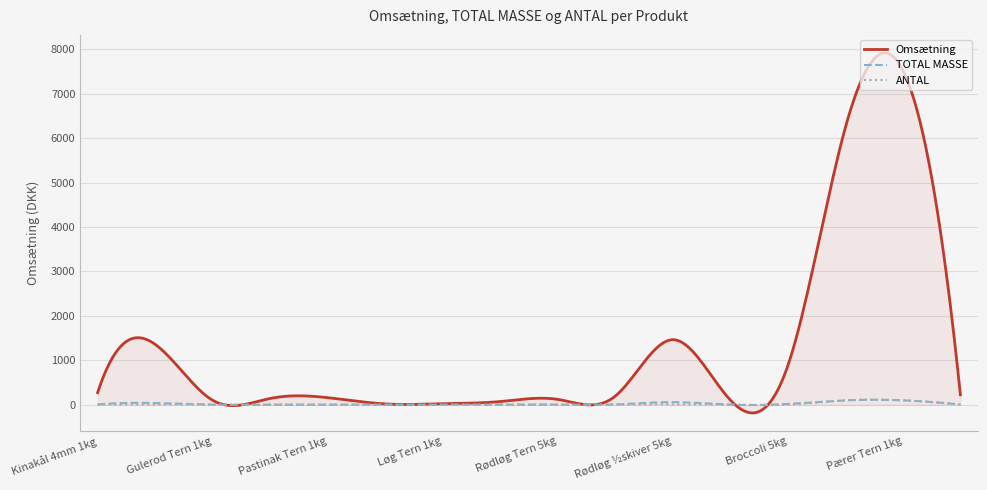

Which series has the widest spread of values?

Omsætning